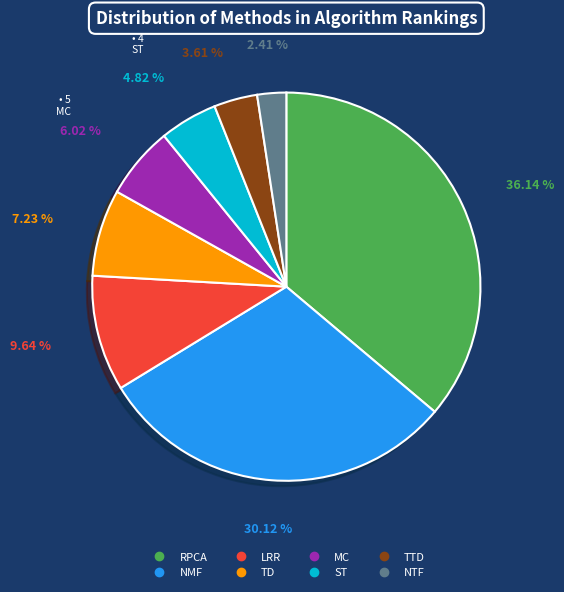

Rank the categories by value from lowest to highest.

NTF, TTD, ST, MC, TD, LRR, NMF, RPCA